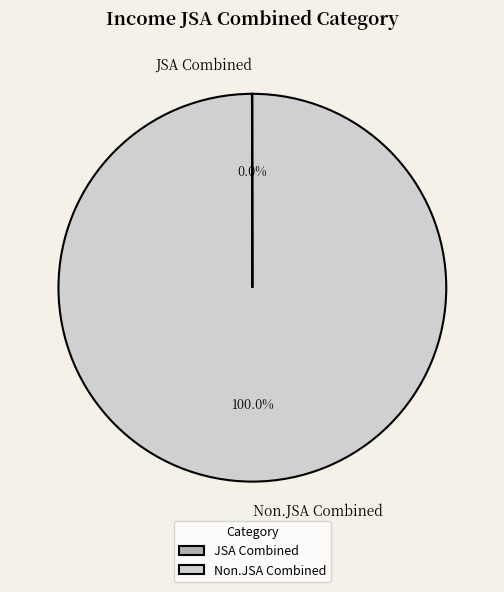

Does any single category account for the majority?

Yes